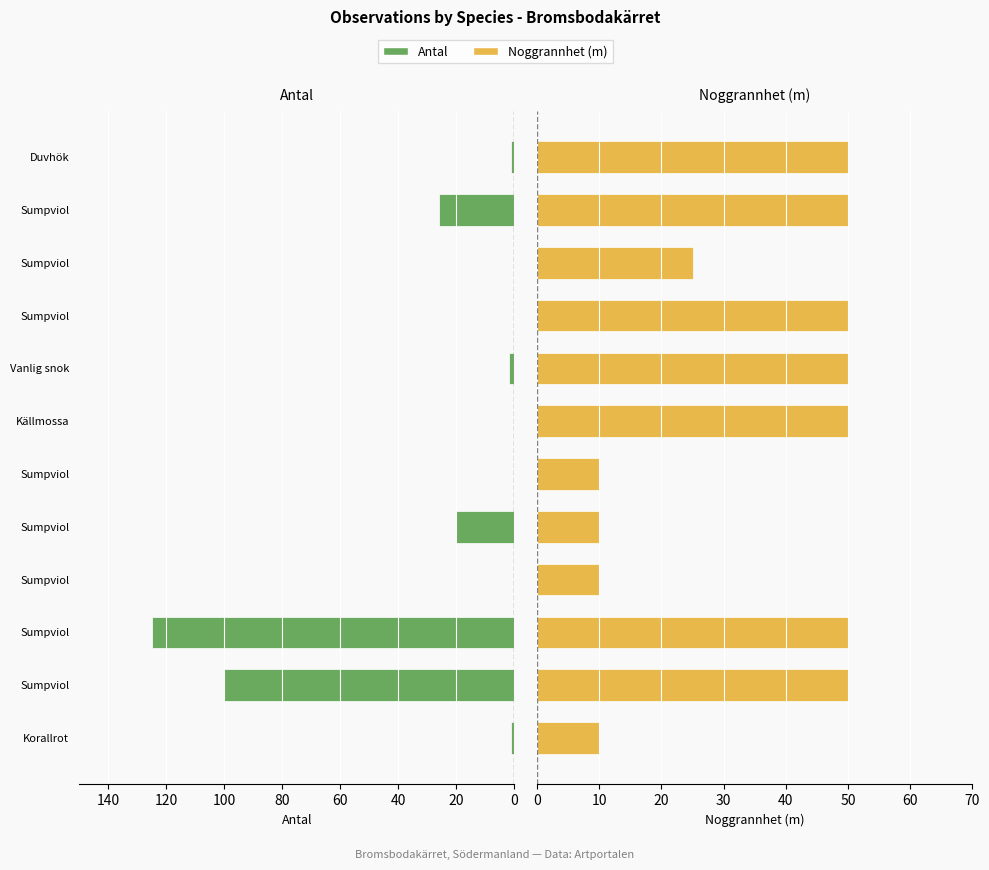

At how many categories does at least one series exceed 86?

2